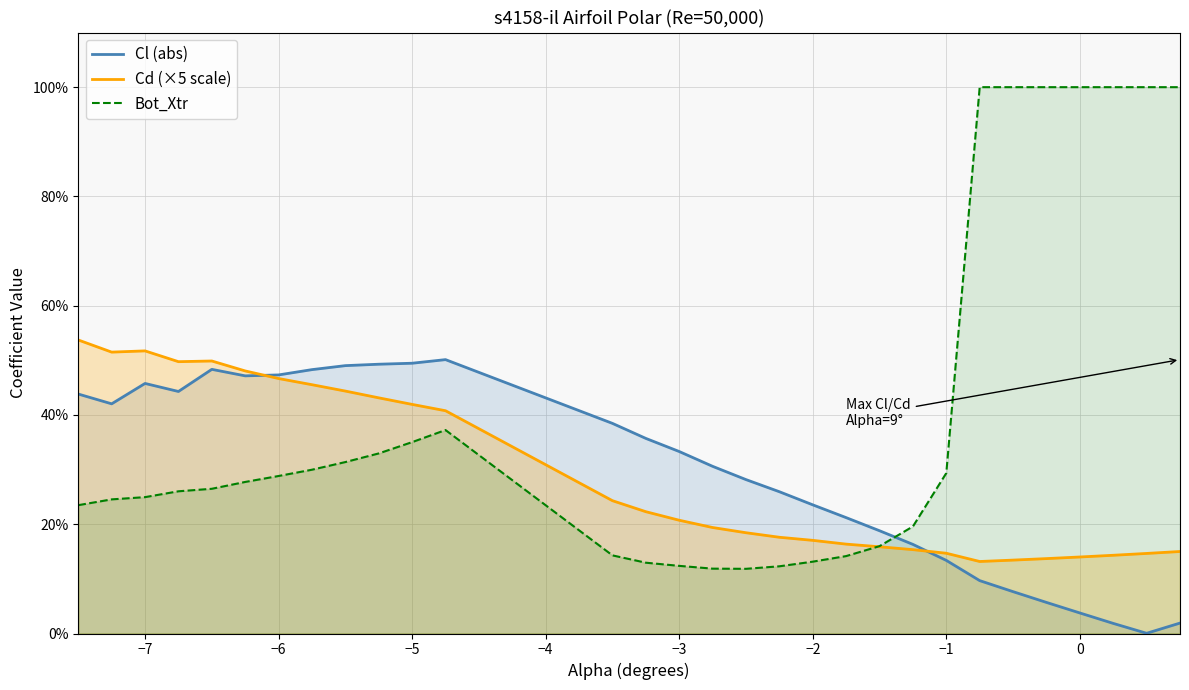

In Bot_Xtr, how many points are higher than both neighbors (excluding endpoints)?

1